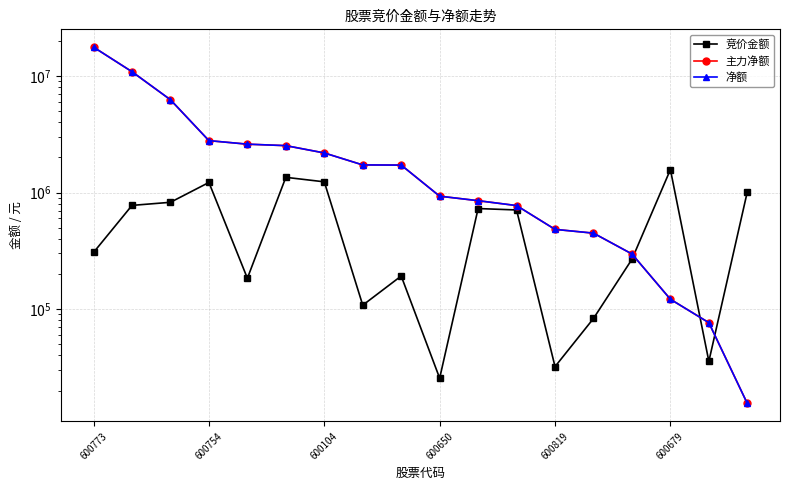

Count the number of data series in this chart.

3